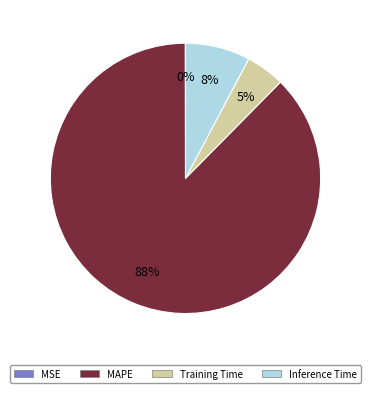

To the nearest percent, what is the difference between the Inference Time and Training Time slice percentages?

3%